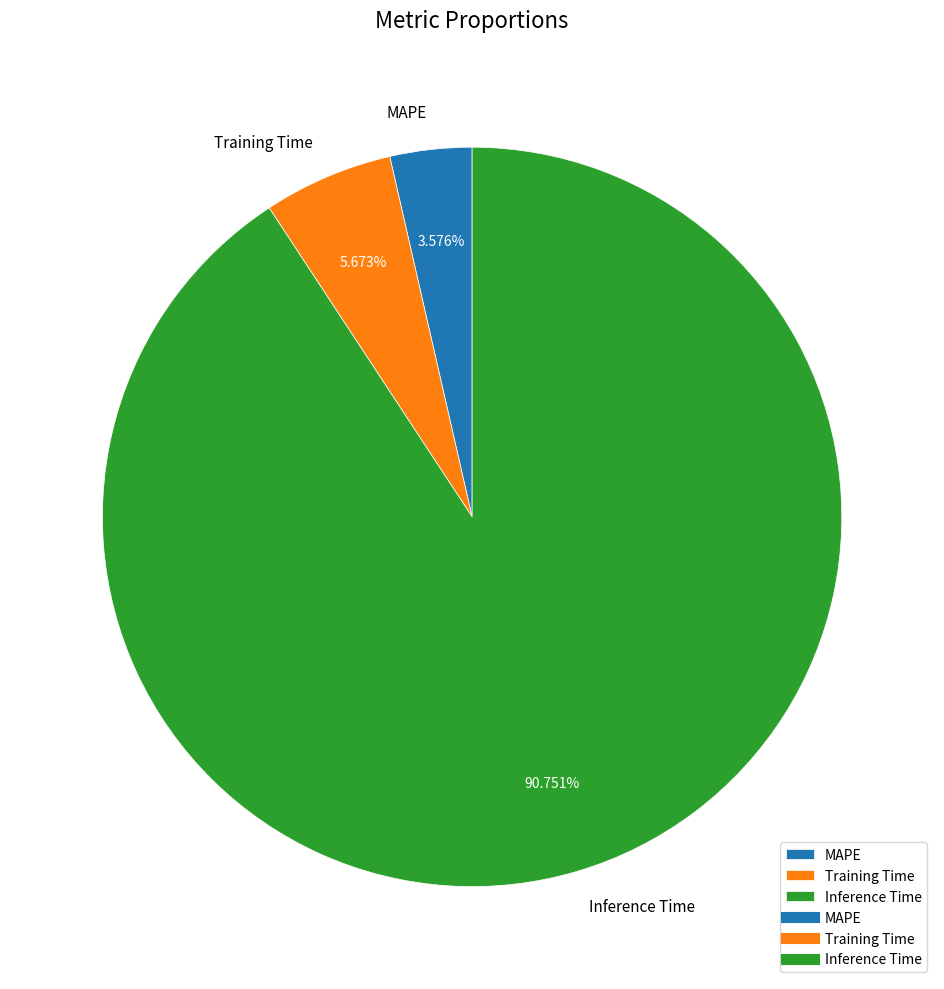

How many slices are in this pie chart?

3